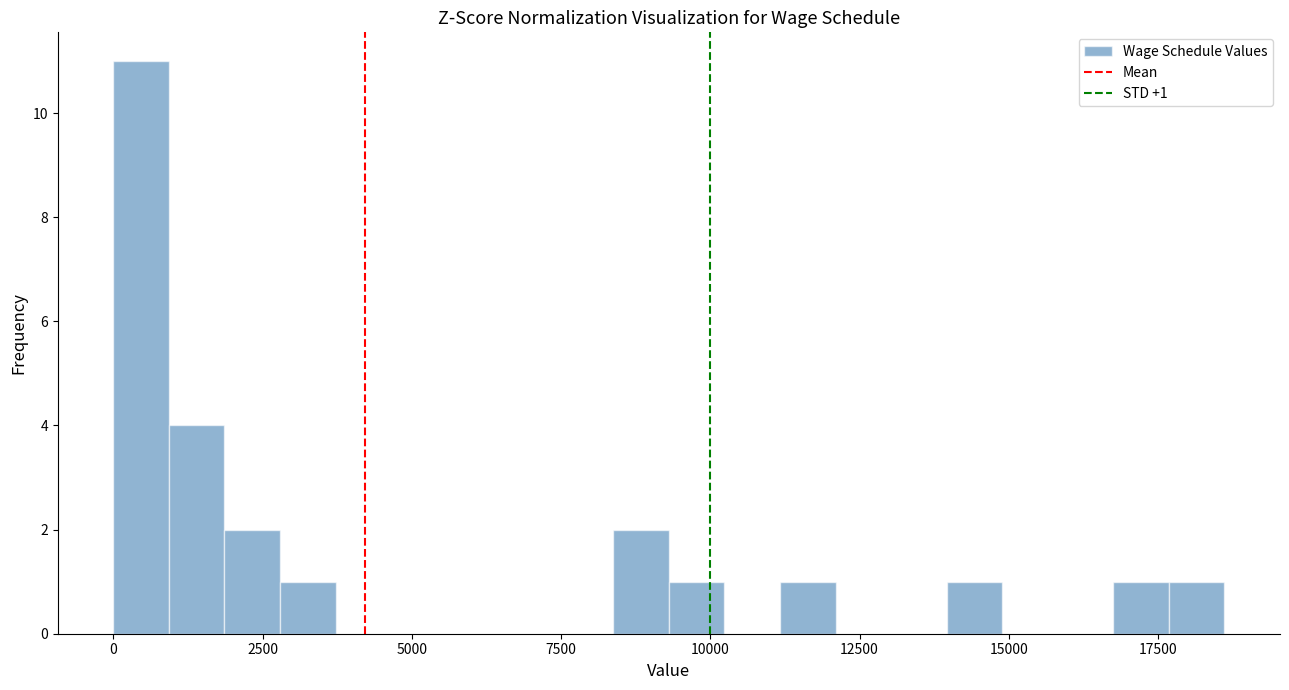

Around what value on the x-axis is the tallest bar? Give the approximate position of its centre, as read against the axis.

500